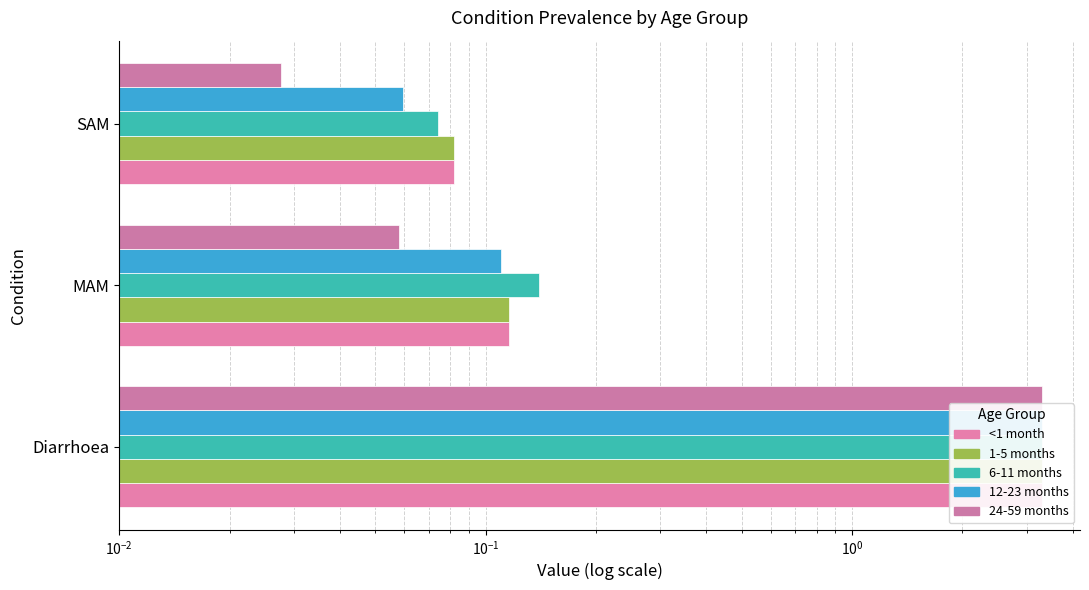

What is the lowest value of the 12-23 months series?

0.1